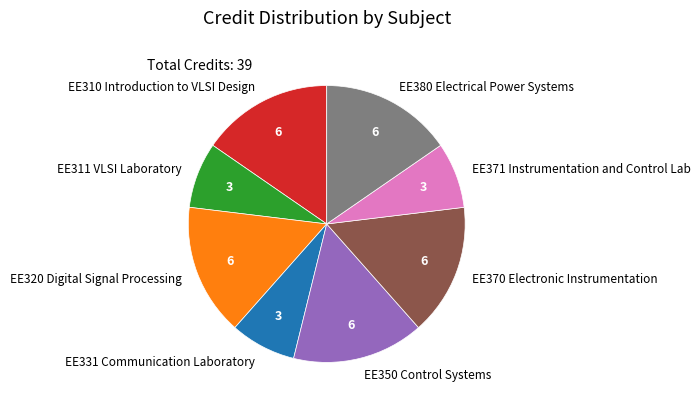

The EE310 Introduction to VLSI Design slice represents 27% of the pie. True or false?

False